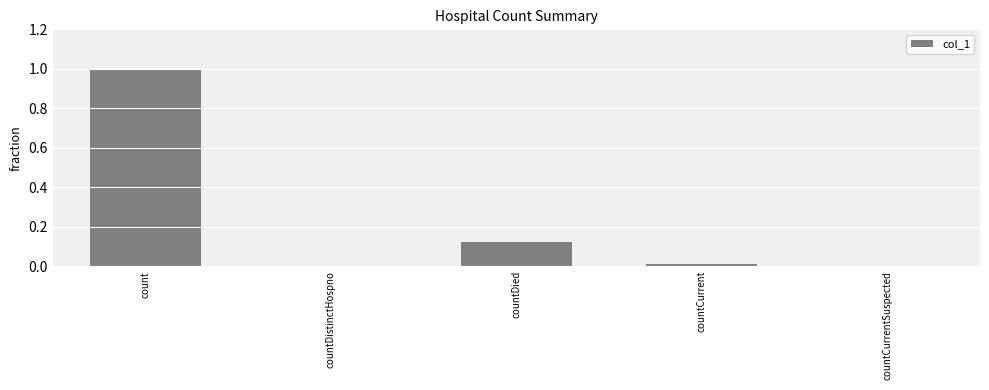

Which category has the highest value across all series?

count